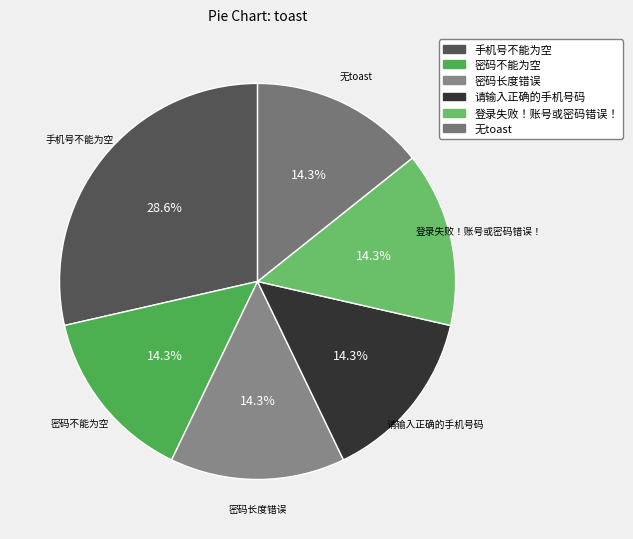

Between 手机号不能为空 and 密码长度错误, which is larger?

手机号不能为空